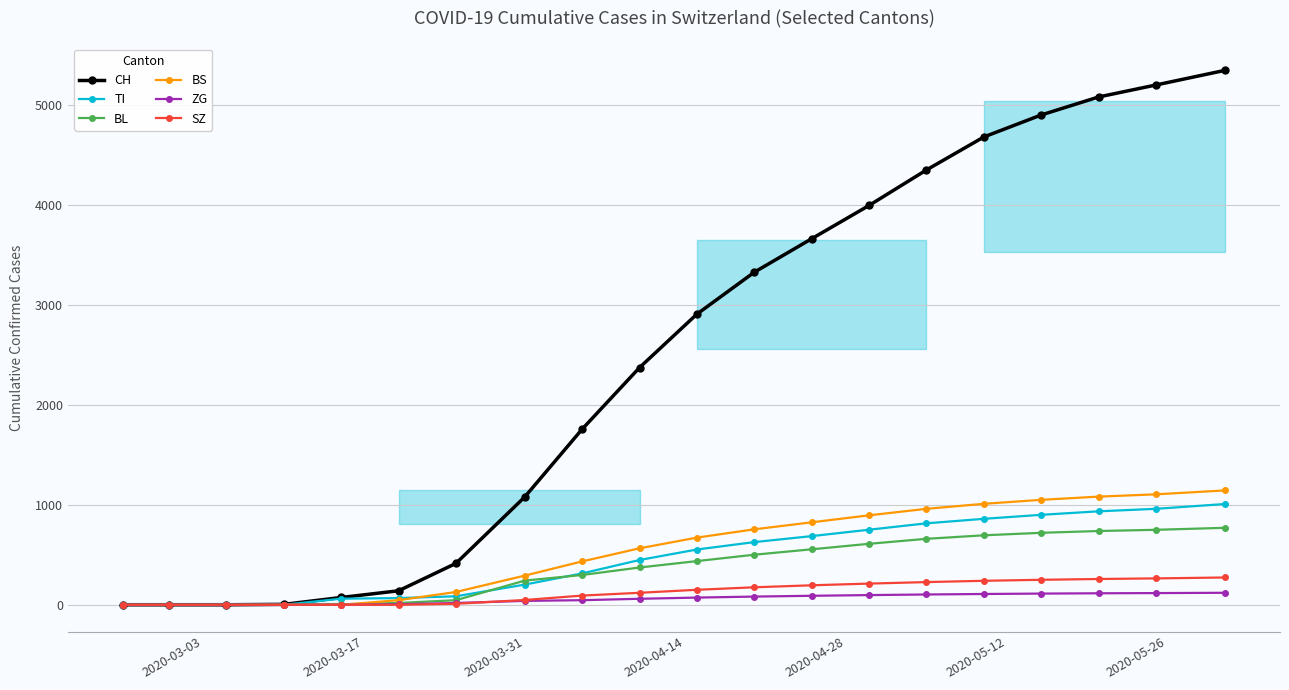

Reading left to right, what are all the values shown in this chart?

CH: 0	0	0	4	73	140	414	1079	1757	2373	2908	3327	3662	3995	4350	4680	4900	5080	5200	5346
TI: 0	0	0	0	61	67	85	202	314	448	553	627	687	751	815	860	900	935	960	1008
BL: 0	0	0	2	5	18	46	242	298	373	437	501	555	610	660	695	720	738	750	770
BS: 0	0	0	0	0	46	128	292	434	565	672	755	825	895	960	1010	1050	1082	1105	1144
ZG: 0	0	0	0	0	5	18	39	46	60	72	82	90	97	103	108	112	115	117	120
SZ: 0	0	0	0	0	0	10	48	92	120	150	175	195	212	227	240	250	258	264	273